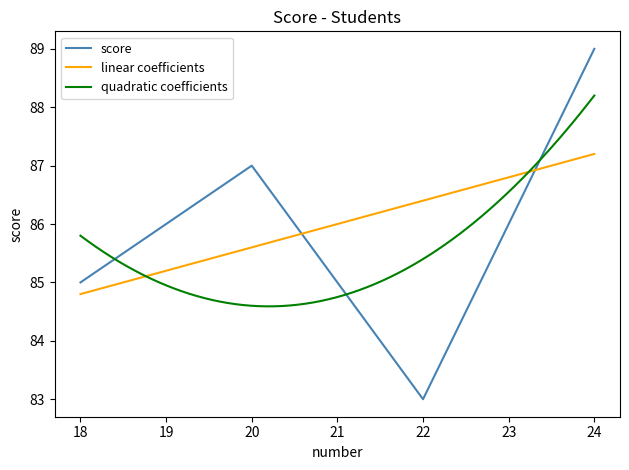

Reading left to right, what are all the values shown in this chart?

18=85	20=87	22=83	24=89